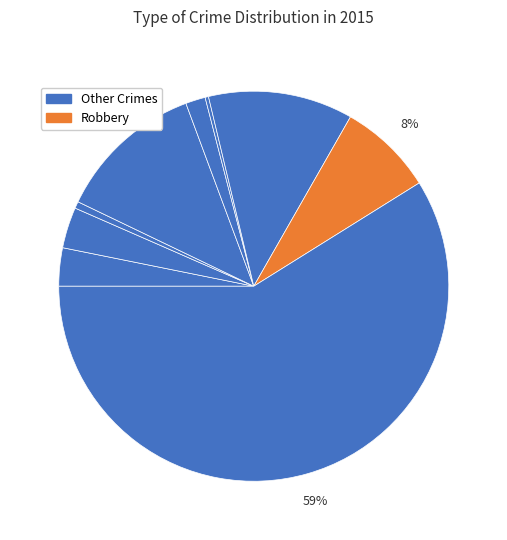

How many slices are in this pie chart?

9